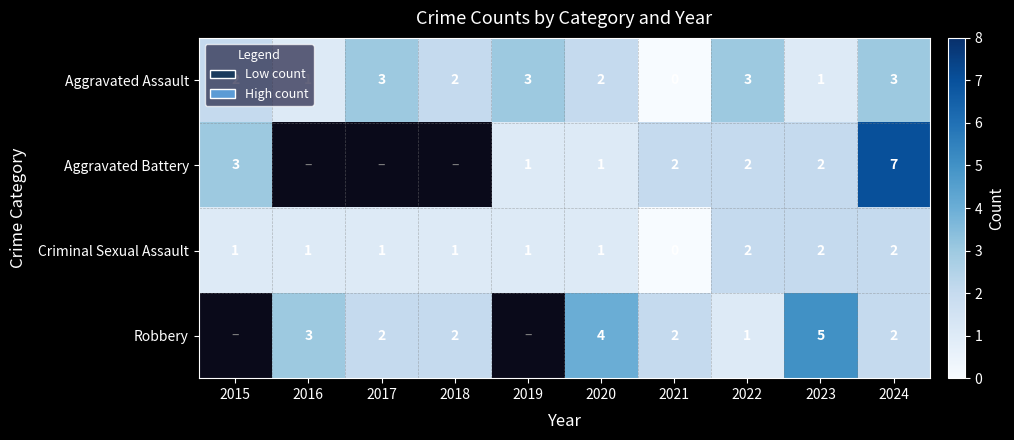

What is the total value across all series at 2022?

8